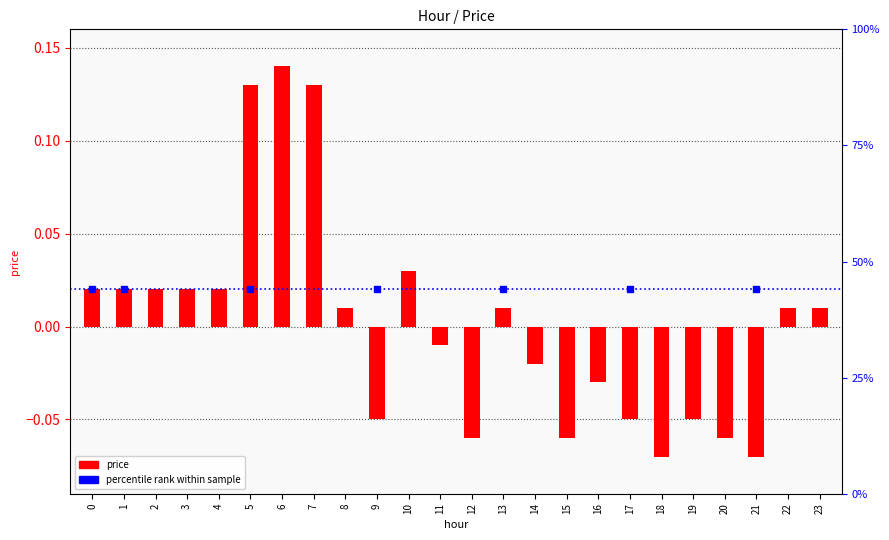

Which category has the lowest value across all series?

18